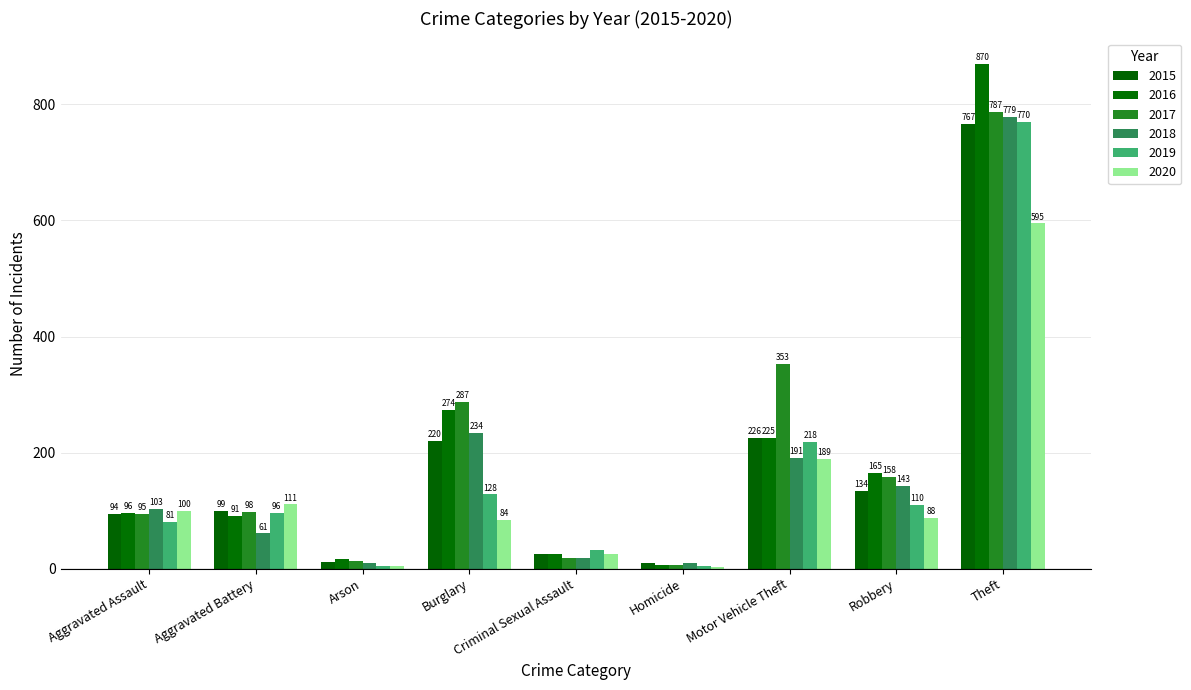

Count the number of data series in this chart.

6